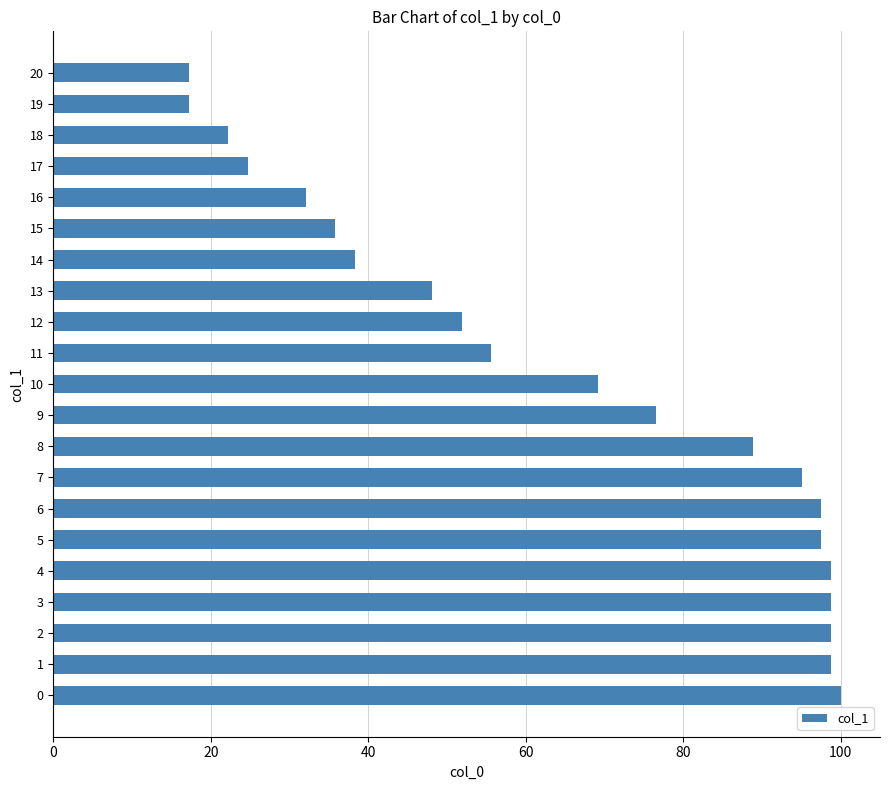

What is the greatest value displayed?

100.0